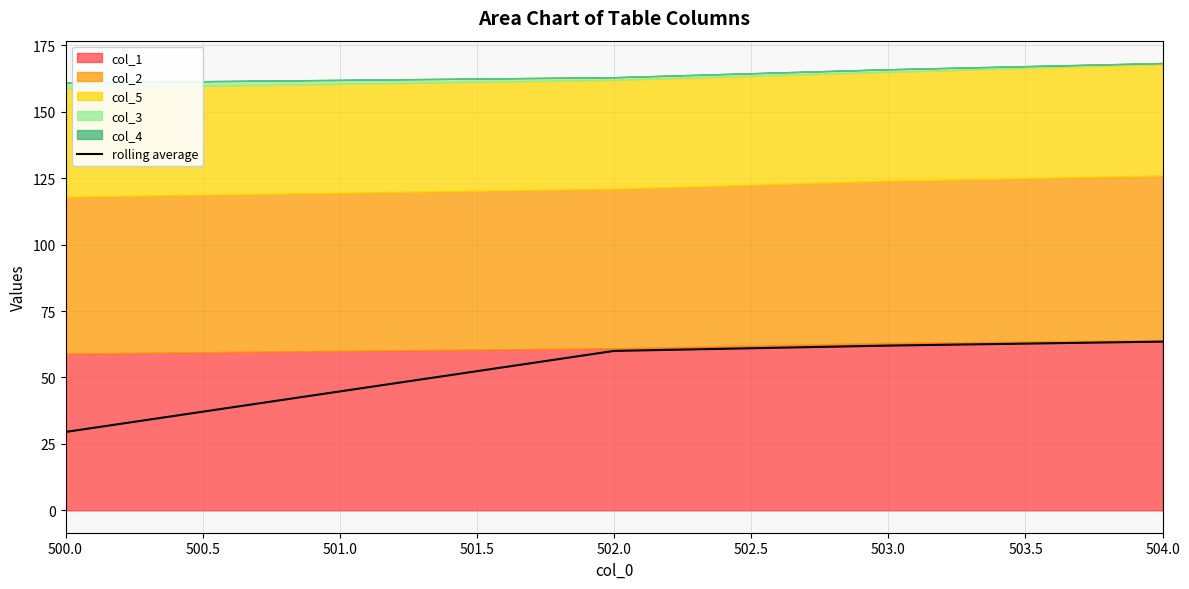

What is the lowest value of the rolling average series?

29.5